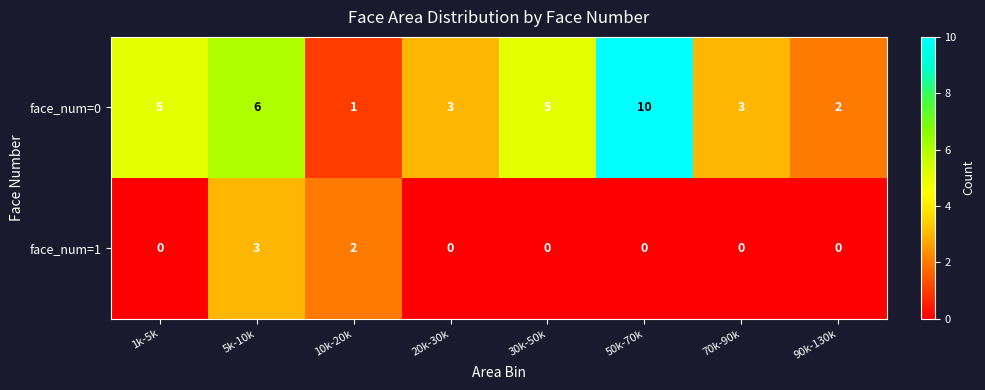

Reading right to left, list all the values displayed in this chart.

face_num=0: 2	3	10	5	3	1	6	5
face_num=1: 0	0	0	0	0	2	3	0